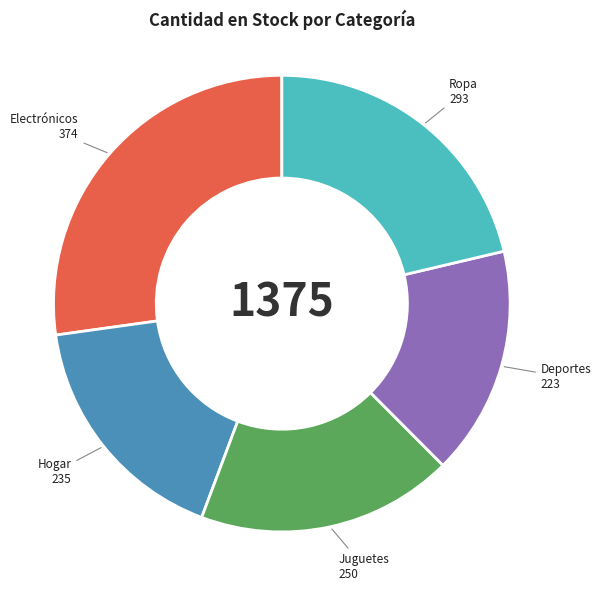

Approximately how many times larger is the value at Electrónicos compared to Juguetes?

1.5